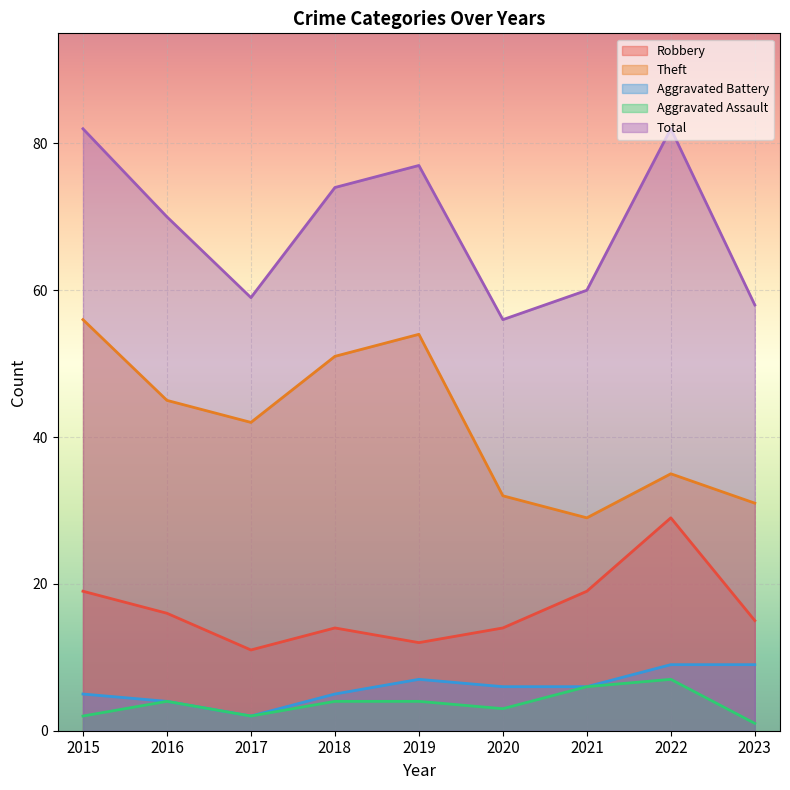

True or false: Total and Theft cross at least once.

False